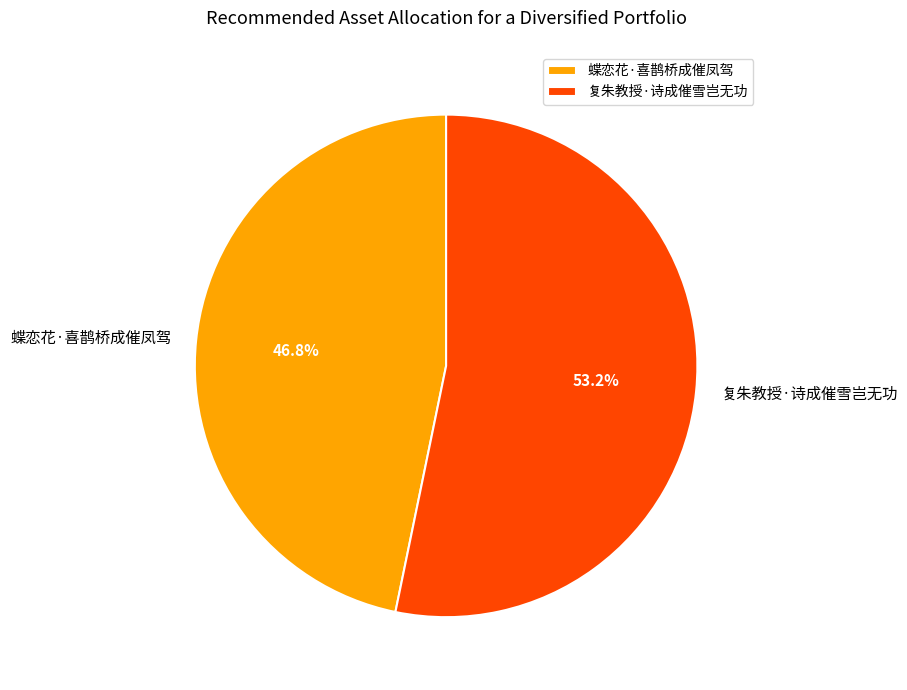

Is it true that 复朱教授·诗成催雪岂无功 is 46% of the pie?

False